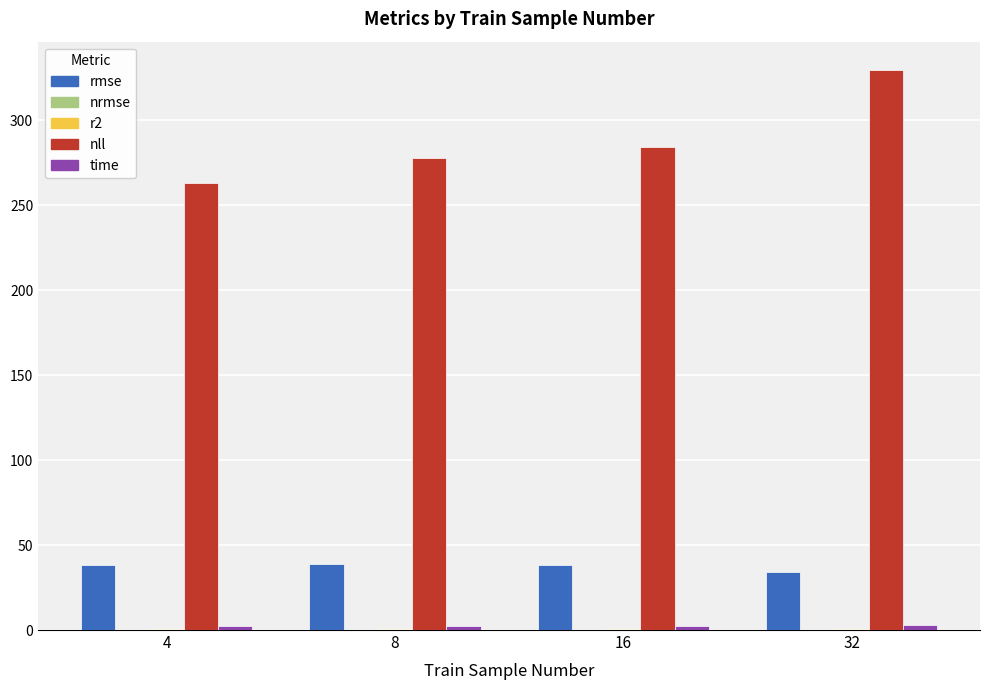

The value of nll at 16 is 396.4. True or false?

False